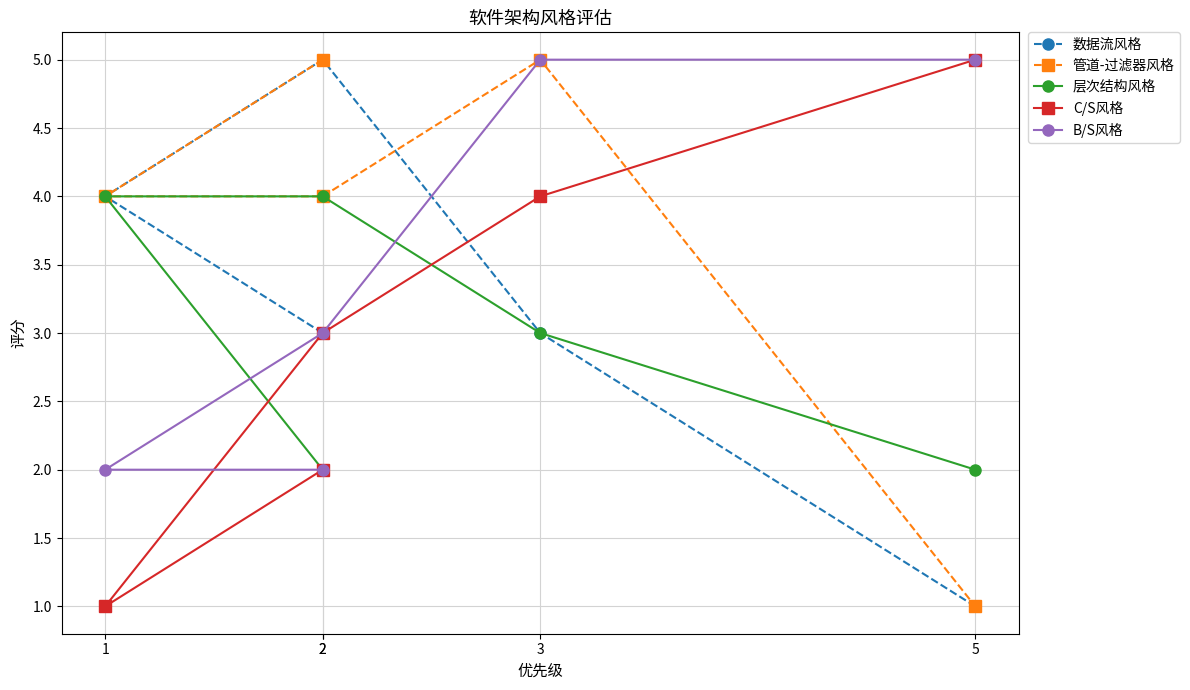

True or false: 管道-过滤器风格 and B/S风格 cross at least once.

False